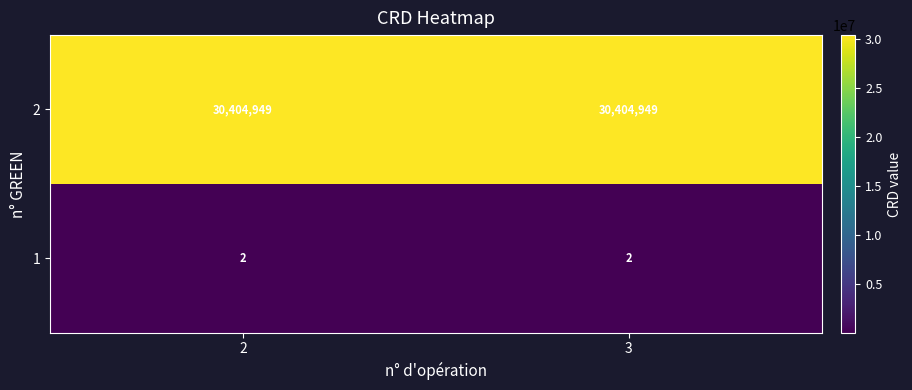

What is the smallest value displayed?

2